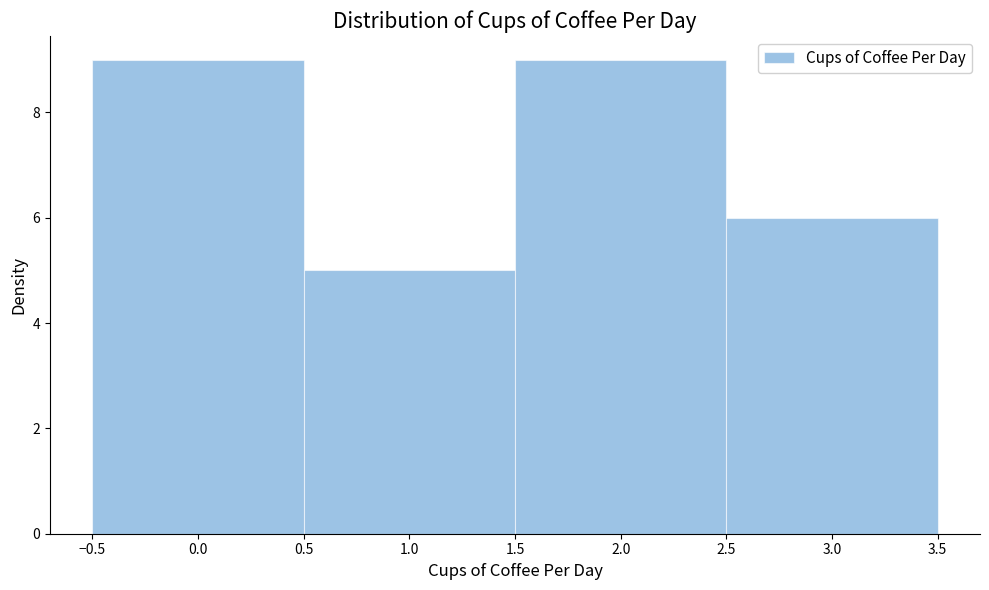

What is the height of the bar covering -0.5 to 0.5 on the x-axis? The values are not printed on the chart, so give them approximately, as read against the axis.

9